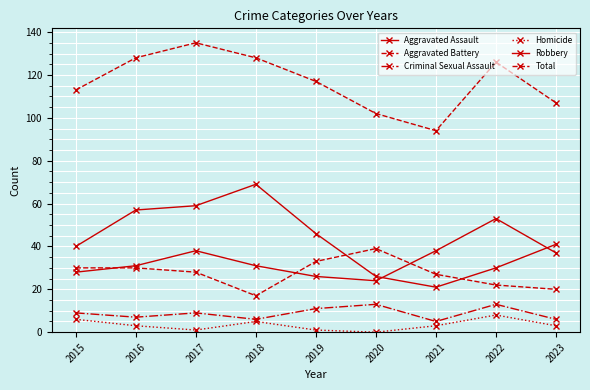

Does the chart have visible grid lines?

Yes